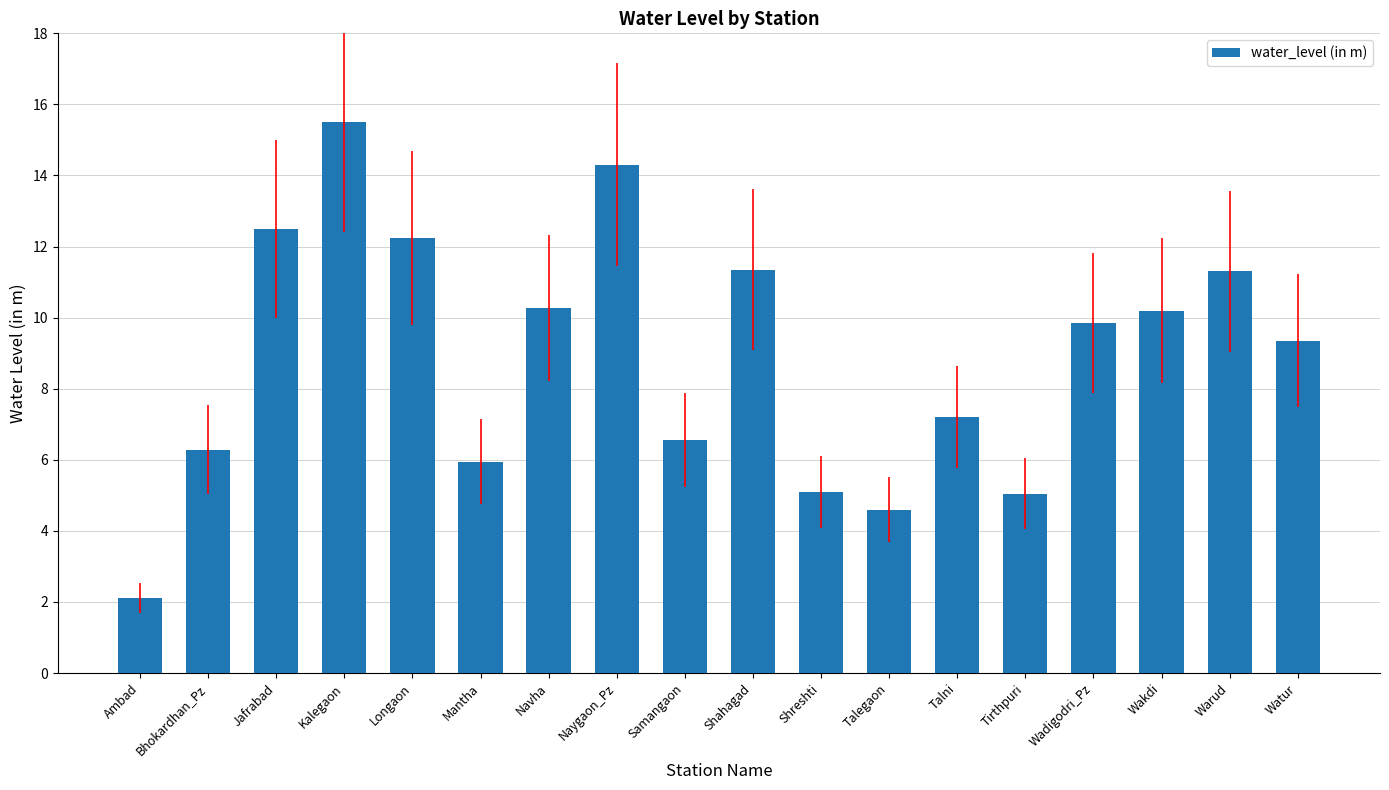

What is the difference between the second highest and minimum values?

12.2